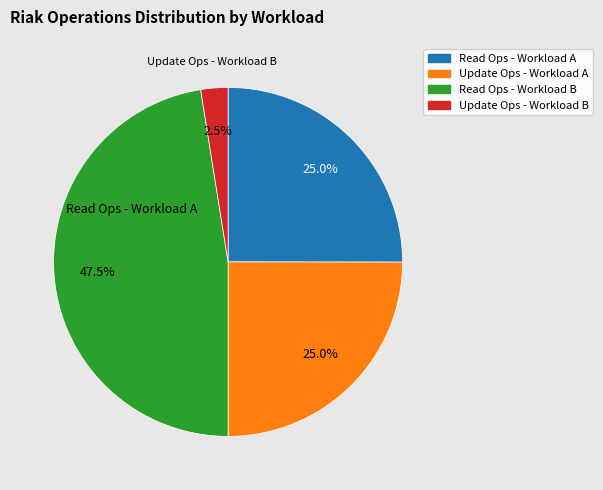

Between Read Ops - Workload A and Read Ops - Workload B, which is larger?

Read Ops - Workload B